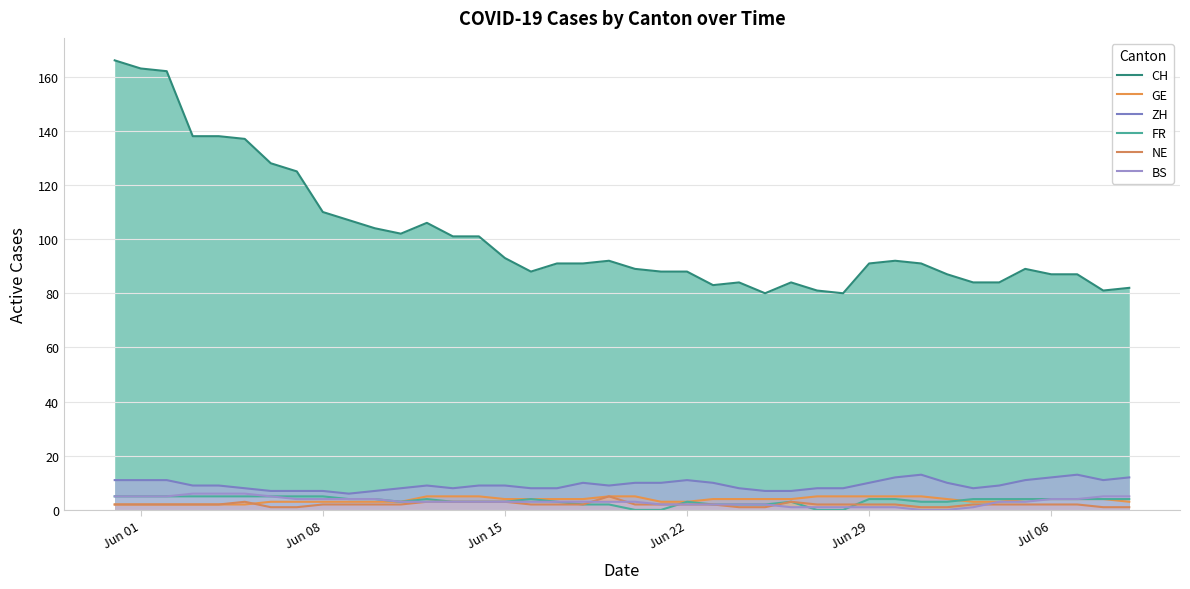

Reading left to right, transcribe all the data shown in this chart.

CH: 166	163	162	138	138	137	128	125	110	107	104	102	106	101	101	93	88	91	91	92	89	88	88	83	84	80	84	81	80	91	92	91	87	84	84	89	87	87	81	82
GE: 2	2	2	2	2	2	3	3	3	3	3	3	5	5	5	4	4	4	4	5	5	3	3	4	4	4	4	5	5	5	5	5	4	3	3	4	4	4	4	3
ZH: 11	11	11	9	9	8	7	7	7	6	7	8	9	8	9	9	8	8	10	9	10	10	11	10	8	7	7	8	8	10	12	13	10	8	9	11	12	13	11	12
FR: 5	5	5	5	5	5	5	5	5	4	4	3	4	3	3	3	4	3	2	2	0	0	3	2	2	2	3	0	0	4	4	3	3	4	4	4	4	4	4	4
NE: 2	2	2	2	2	3	1	1	2	2	2	2	3	3	3	3	2	2	2	5	2	2	2	2	1	1	3	2	2	2	2	1	1	2	2	2	2	2	1	1
BS: 5	5	5	6	6	6	5	4	4	4	4	3	3	3	3	3	3	3	3	3	3	2	2	2	2	2	1	1	1	1	1	0	0	1	3	3	4	4	5	5